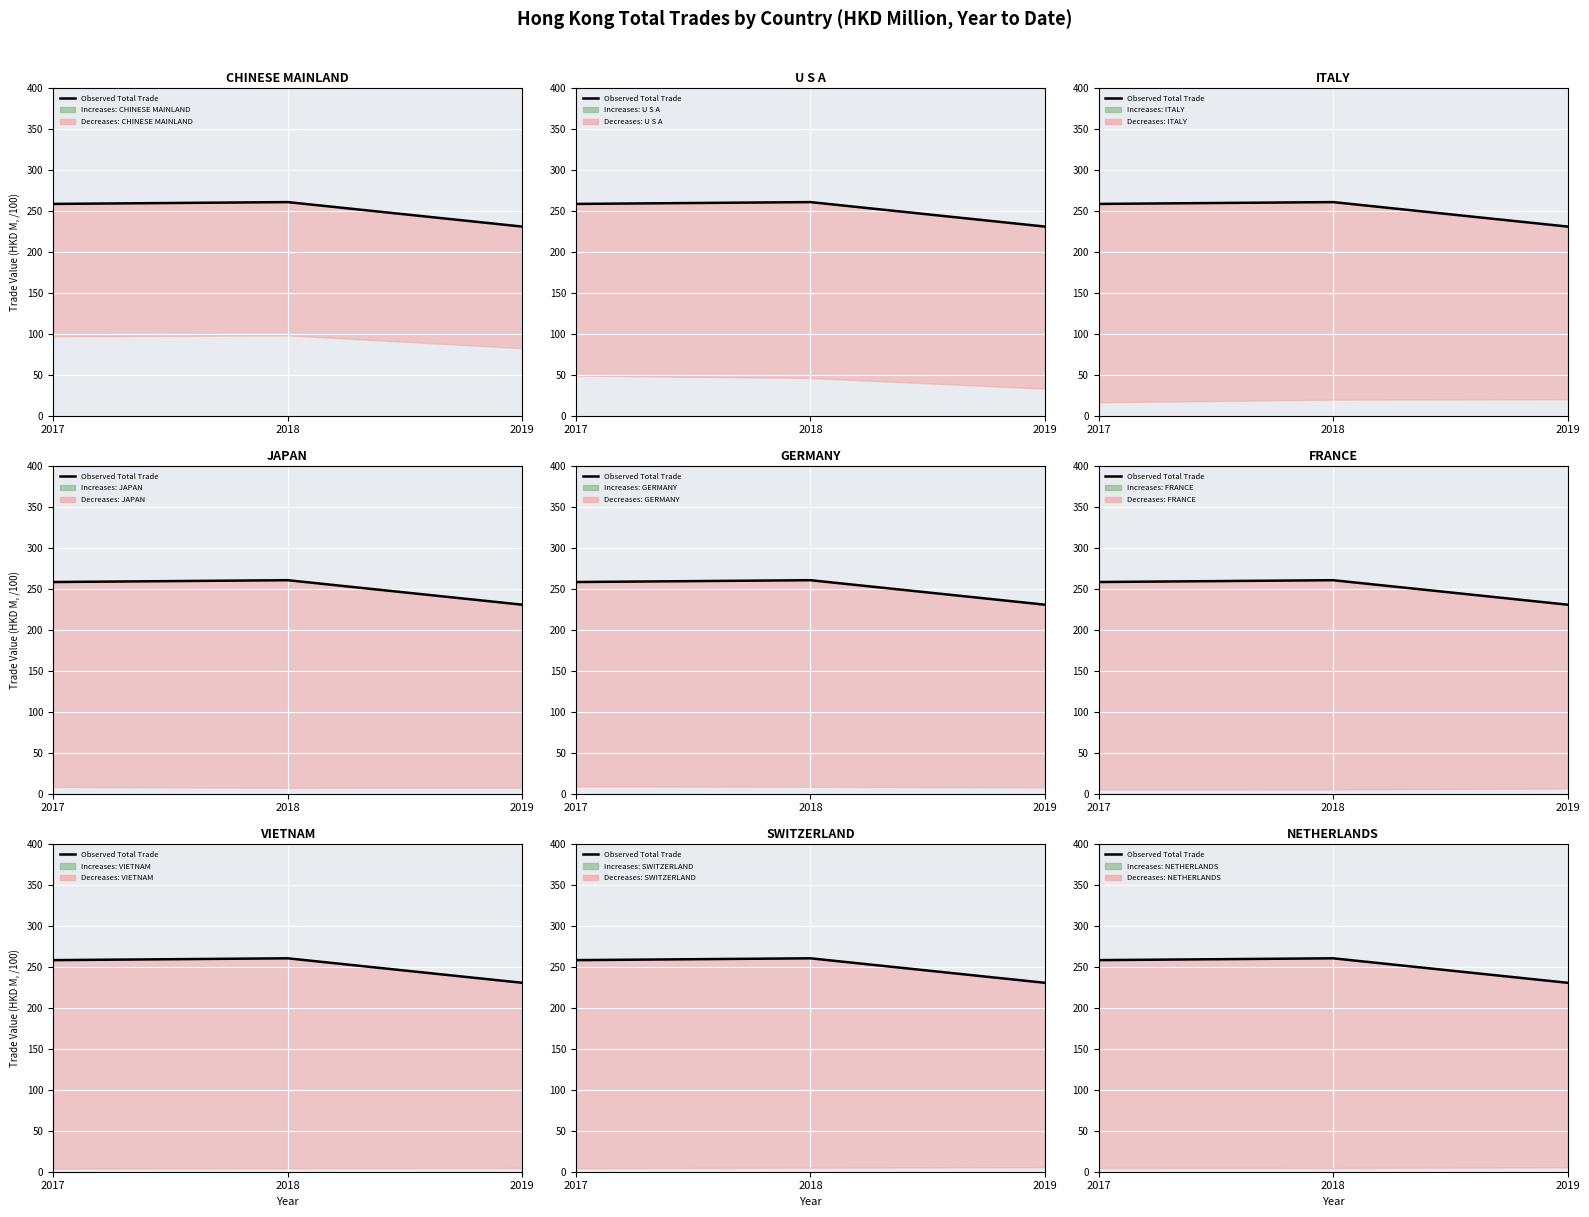

Reading left to right, transcribe all the data shown in this chart.

258.2	260.4	230.5